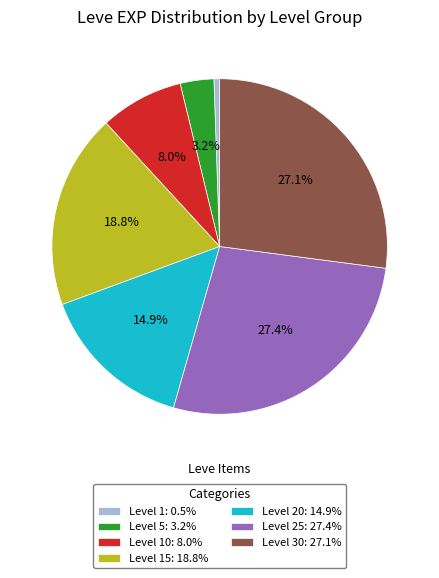

Count the number of slices in the pie.

7